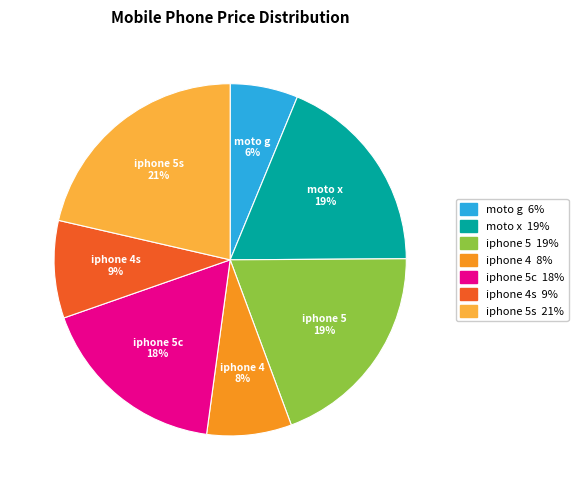

To the nearest percent, what is the combined percentage of iphone 5s and iphone 4?

29%